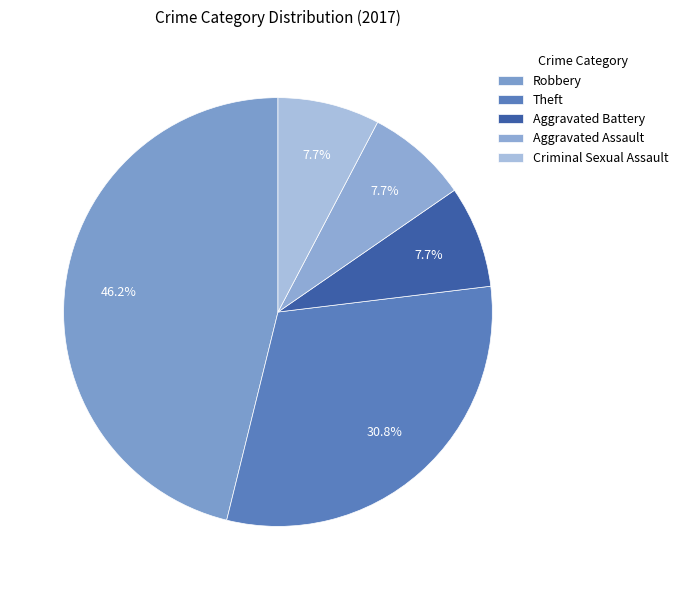

How many slices are in this pie chart?

5